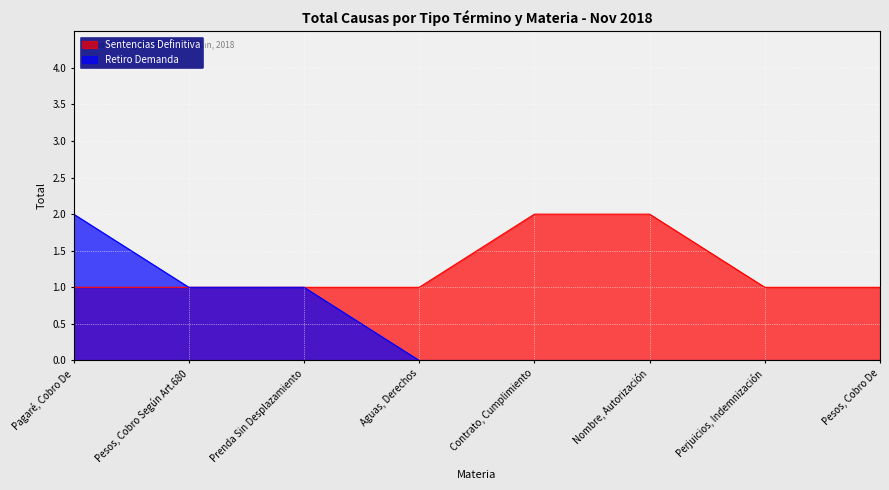

Reading left to right, list all the values displayed in this chart.

Sentencias Definitiva: 1	1	1	1	2	2	1	1
Retiro Demanda: 2	1	1	0	0	0	0	0